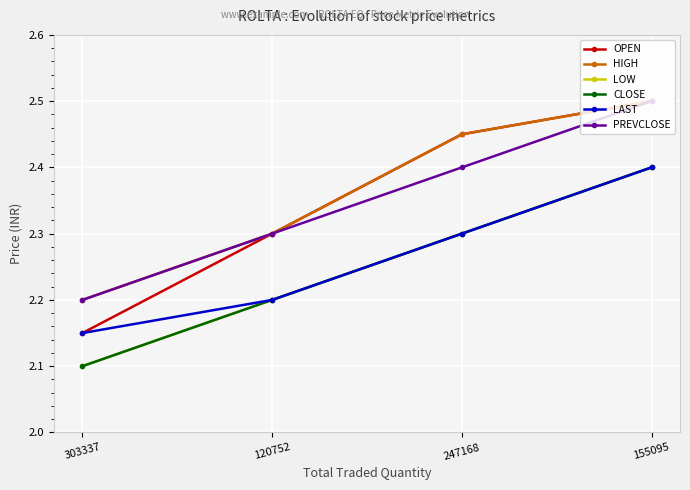

Which series has the largest range (max minus min)?

OPEN